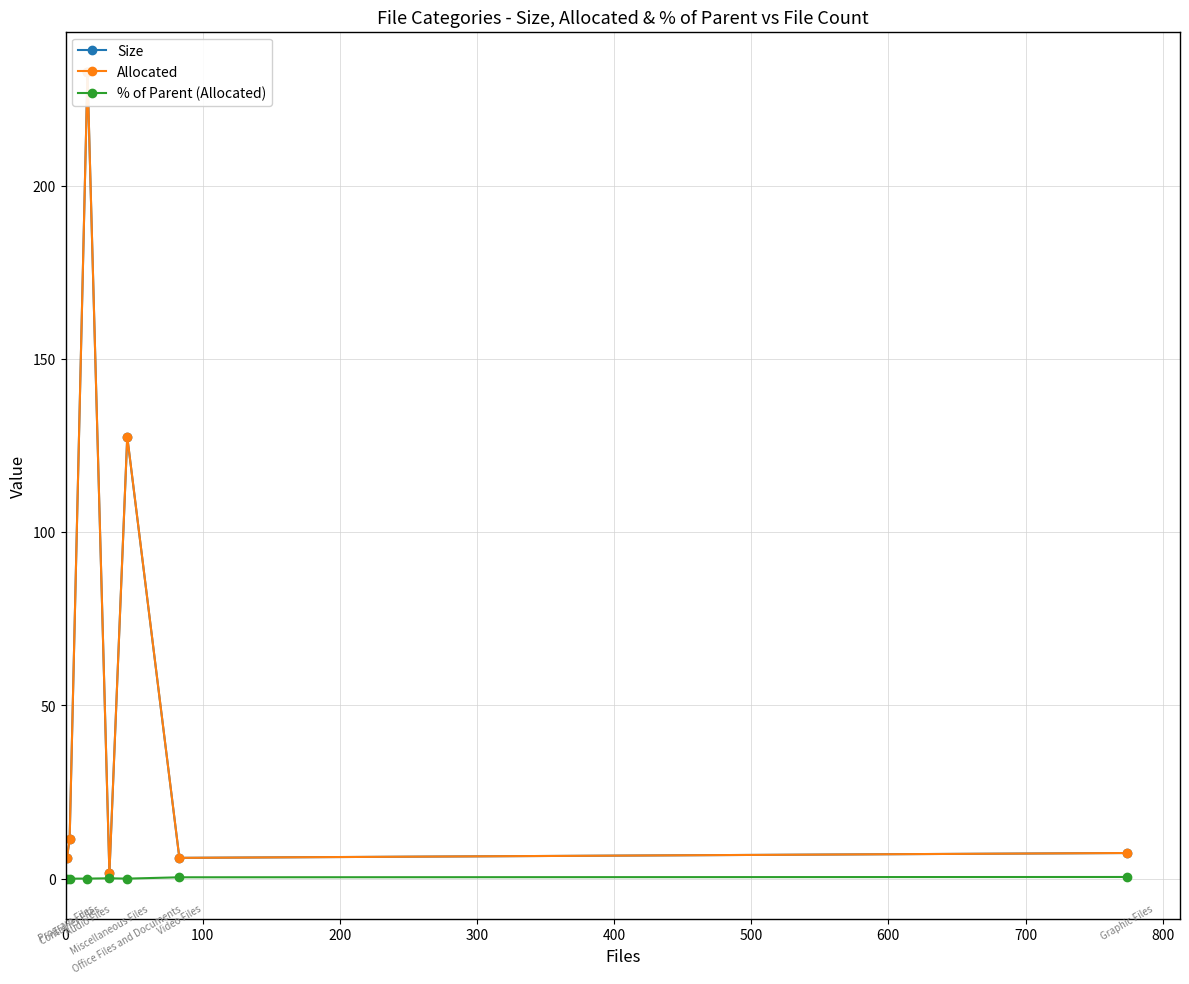

What is the total value across all series at 0?

12.0